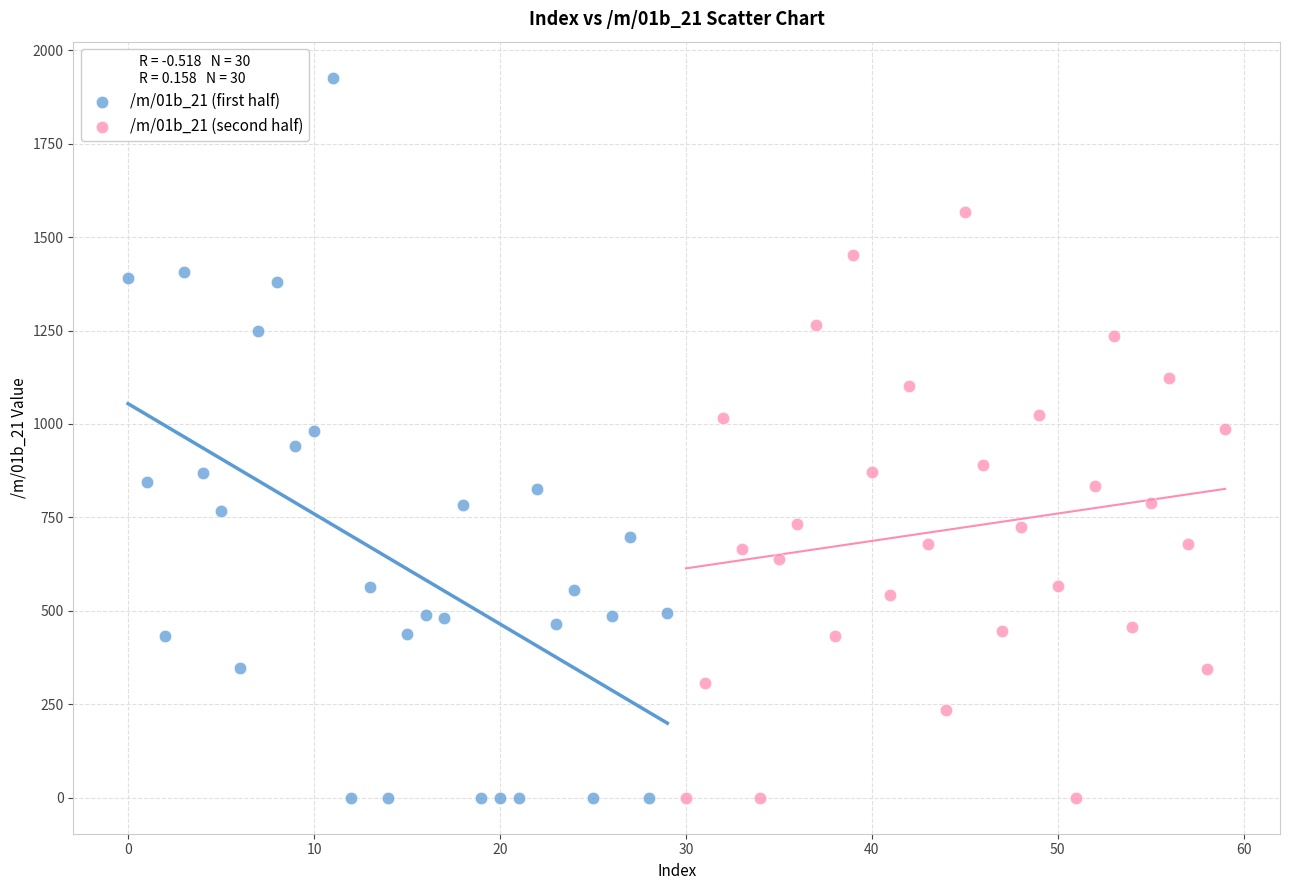

Which series reaches the maximum Y coordinate?

/m/01b_21 (first half)